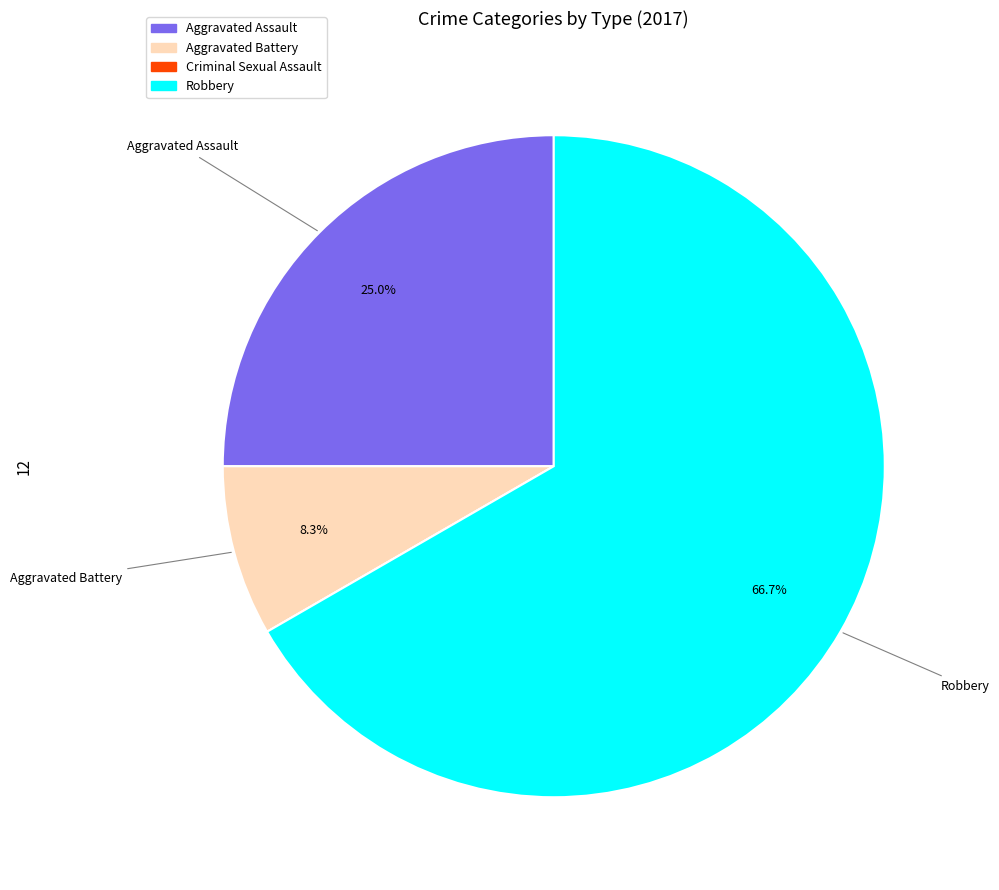

Does any single category account for the majority?

Yes